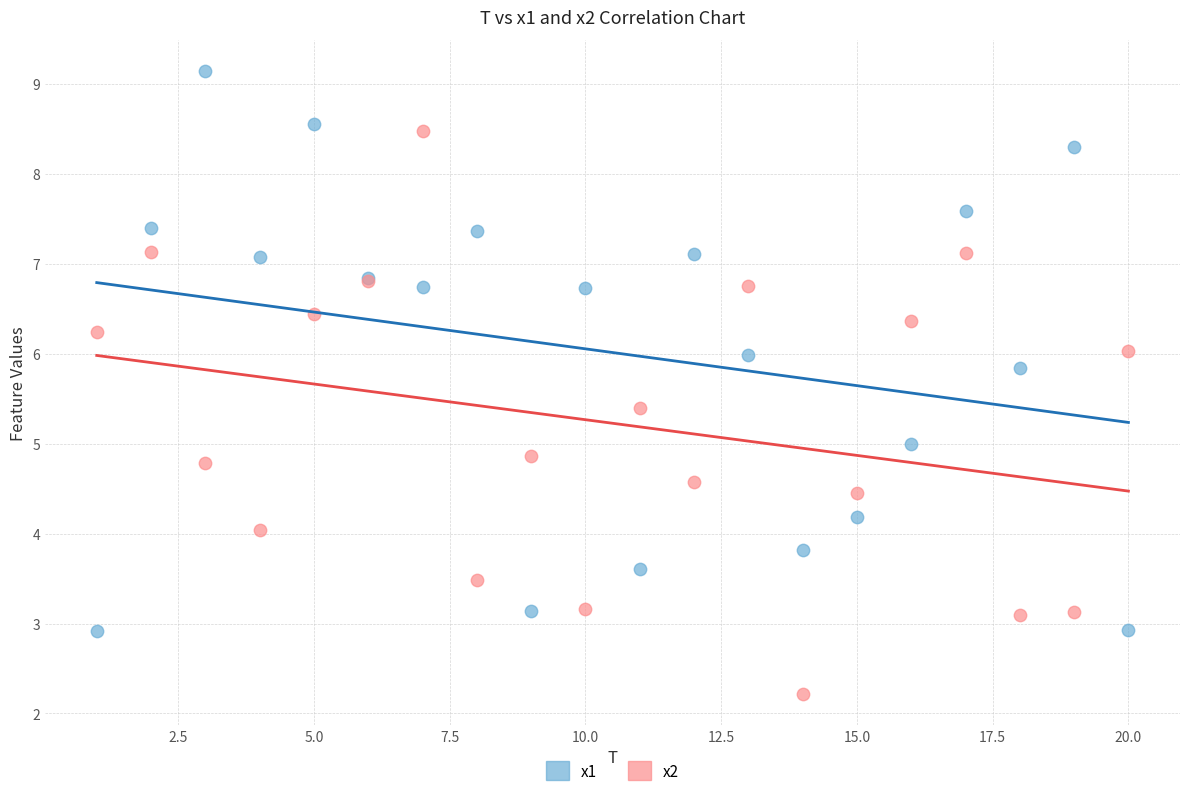

What is the X range (max minus min) for the scatter plot?

19.0